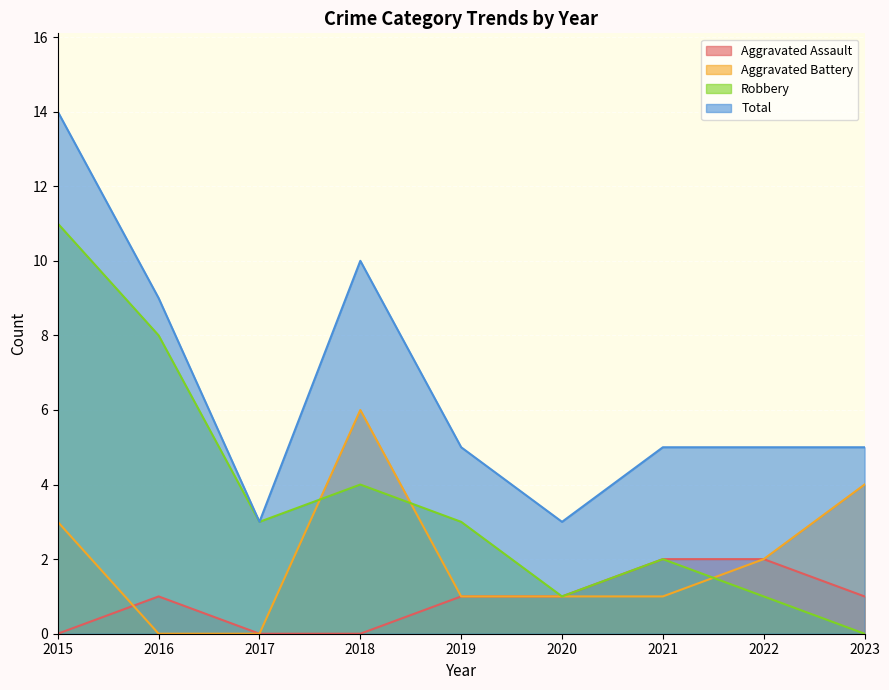

Reading left to right, transcribe all the data shown in this chart.

Aggravated Assault: 0	1	0	0	1	1	2	2	1
Aggravated Battery: 3	0	0	6	1	1	1	2	4
Robbery: 11	8	3	4	3	1	2	1	0
Total: 14	9	3	10	5	3	5	5	5